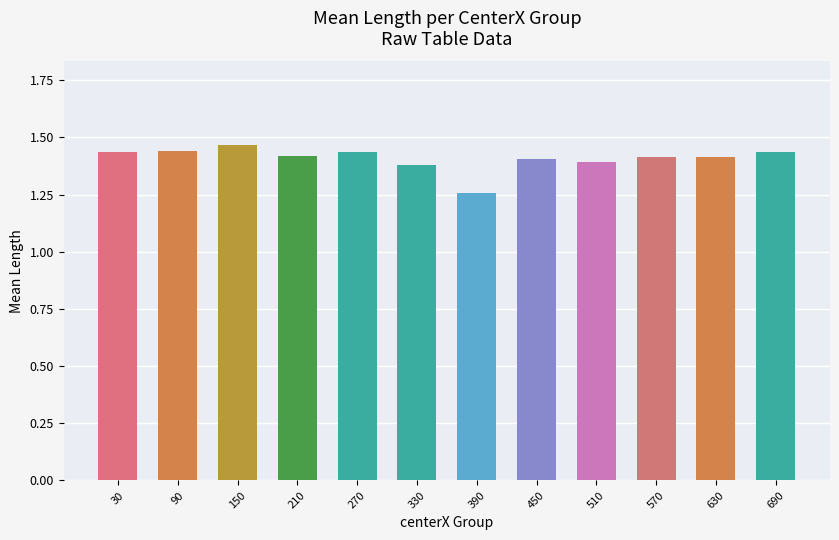

How many values are between 1 and 2?

12